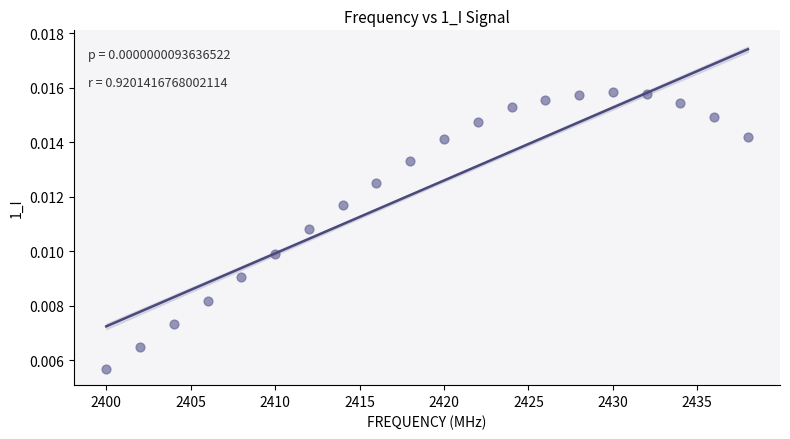

What is the range of X values (max minus min)?

38.0